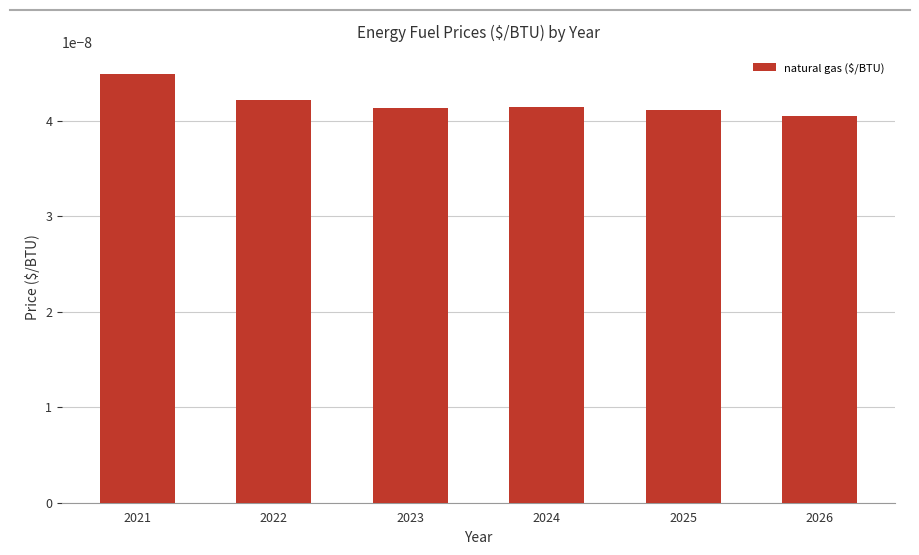

Between 2023 and 2021, which is larger?

2021